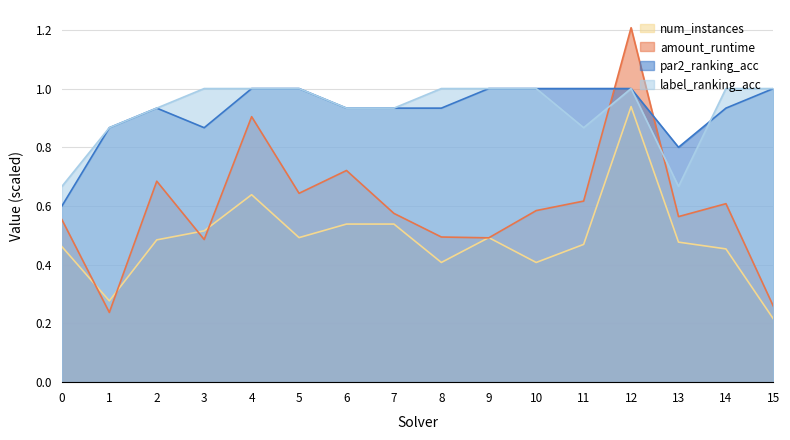

True or false: par2_ranking_acc has a value of 0.6 at 0.

True